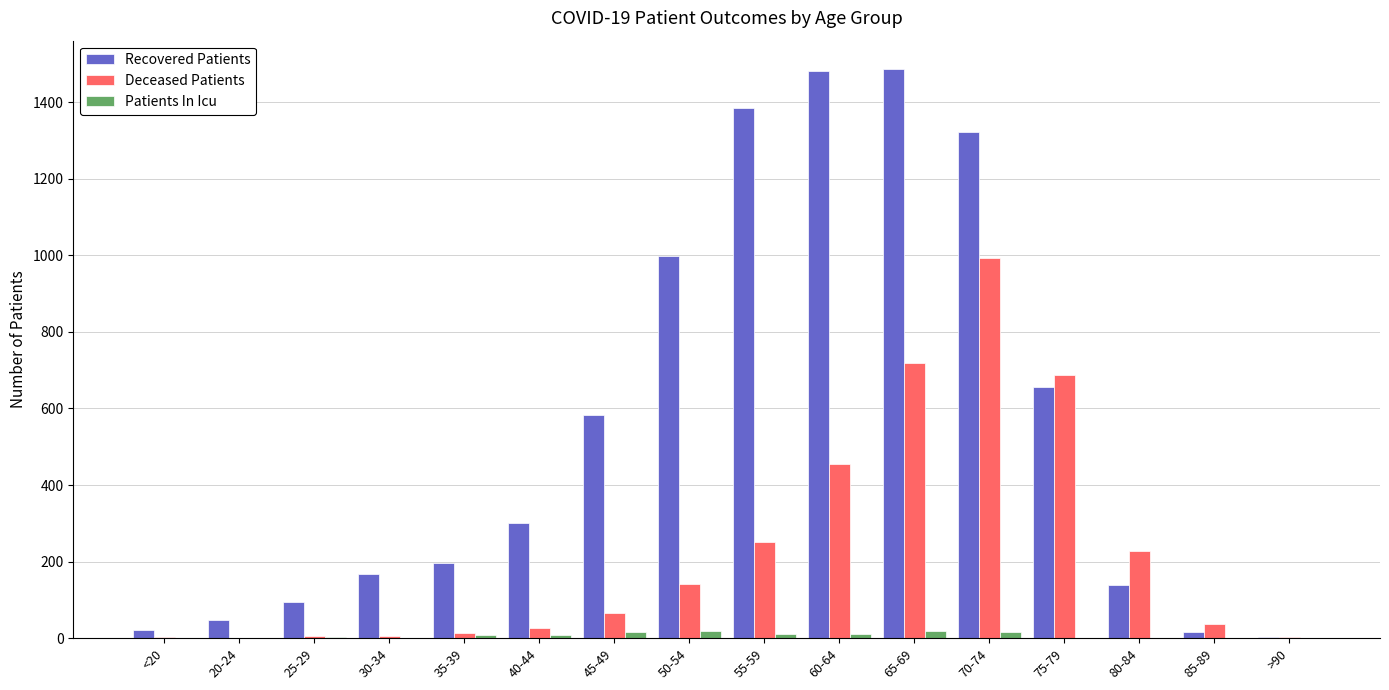

Between 45-49 and 55-59, which series saw the biggest shift?

Recovered Patients